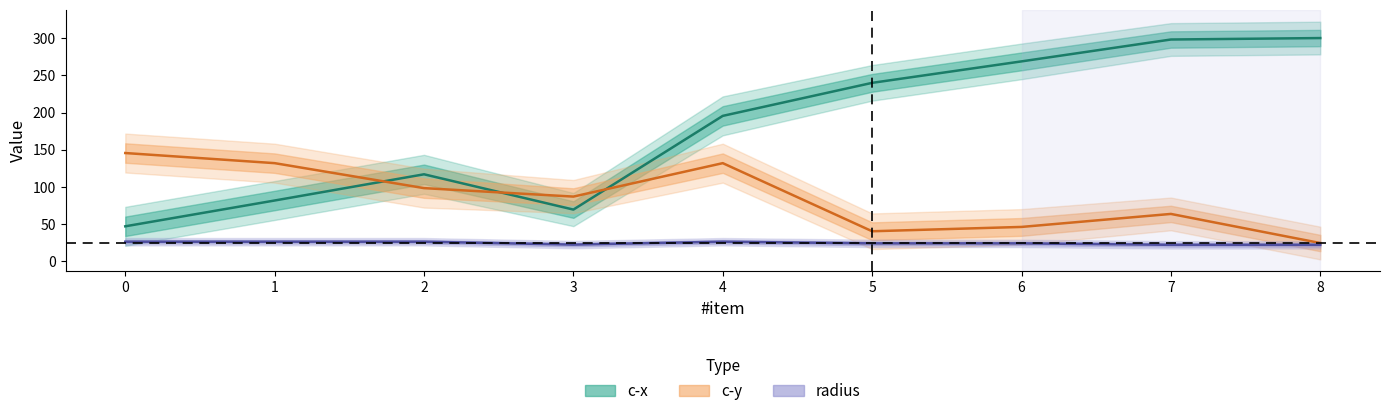

Reading left to right, list all the values displayed in this chart.

c-x: 0=46.9	1=81.7	2=116.9	3=69.4	4=195.6	5=240.0	6=268.9	7=298.3	8=300.3
c-y: 0=145.6	1=131.9	2=98.3	3=86.9	4=131.9	5=40.3	6=46.1	7=63.6	8=24.4
radius: 0=26.2	1=26.2	2=26.2	3=22.3	4=26.2	5=24.0	6=24.0	7=22.0	8=22.0